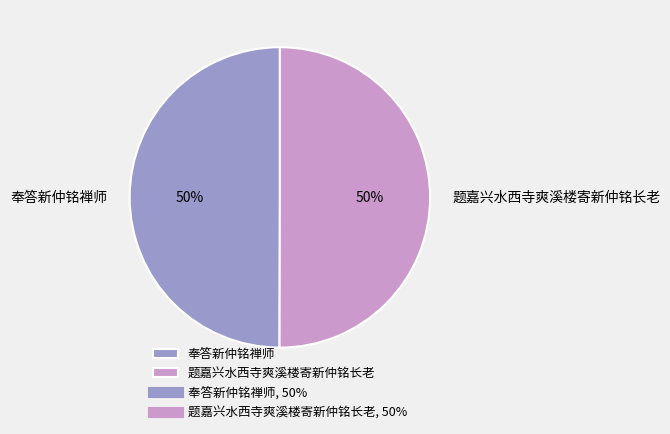

Is it true that 奉答新仲铭禅师 is 43% of the pie?

False